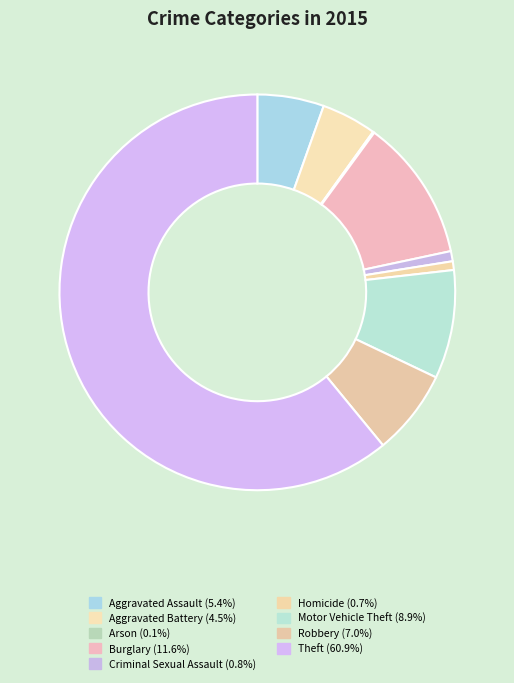

What percentage is the Aggravated Battery slice, to the nearest percent?

4%